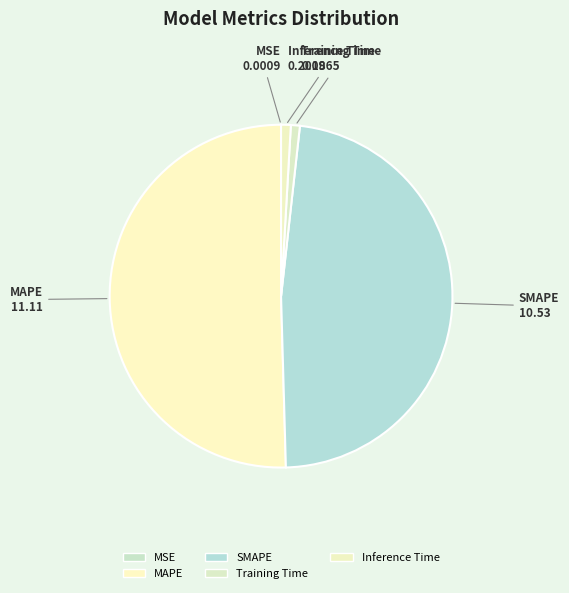

Which slice is the largest?

MAPE